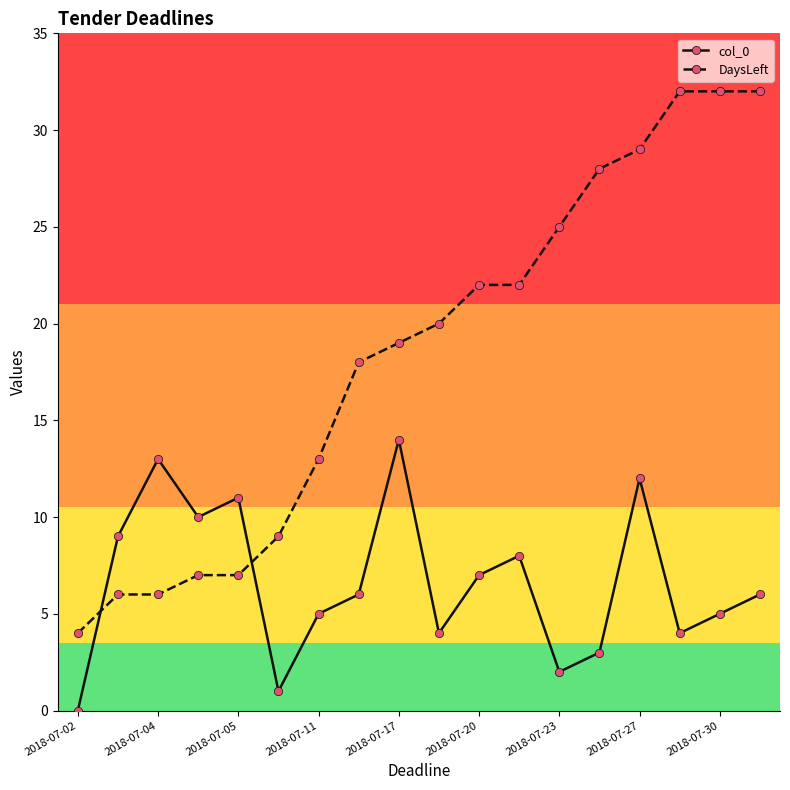

Rank the series by their average value, from lowest to highest.

col_0, DaysLeft